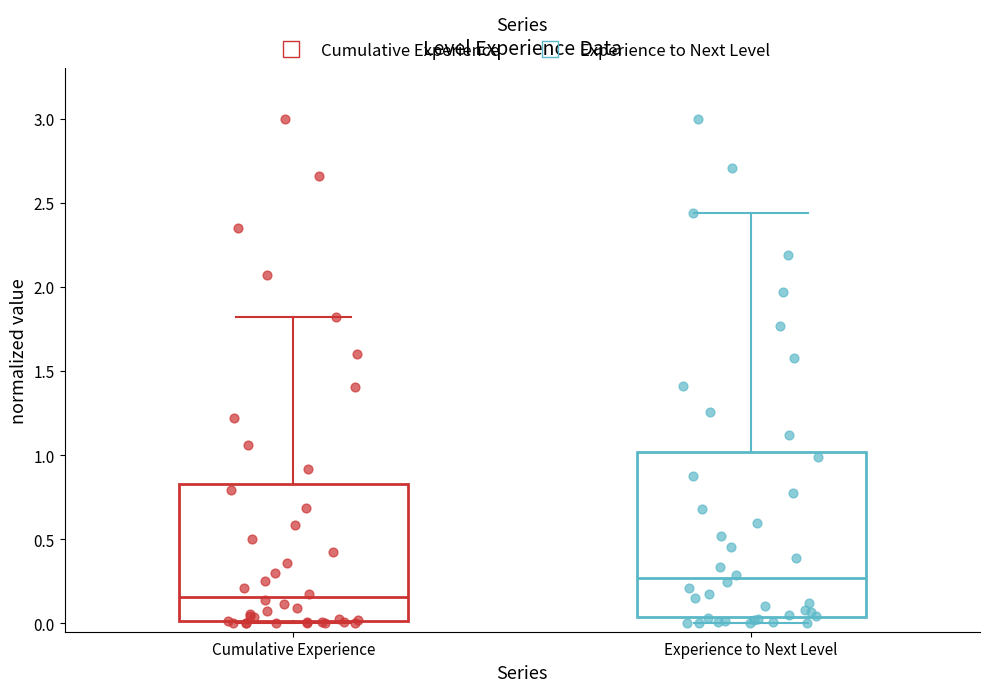

Which box has the lowest median line?

Cumulative Experience